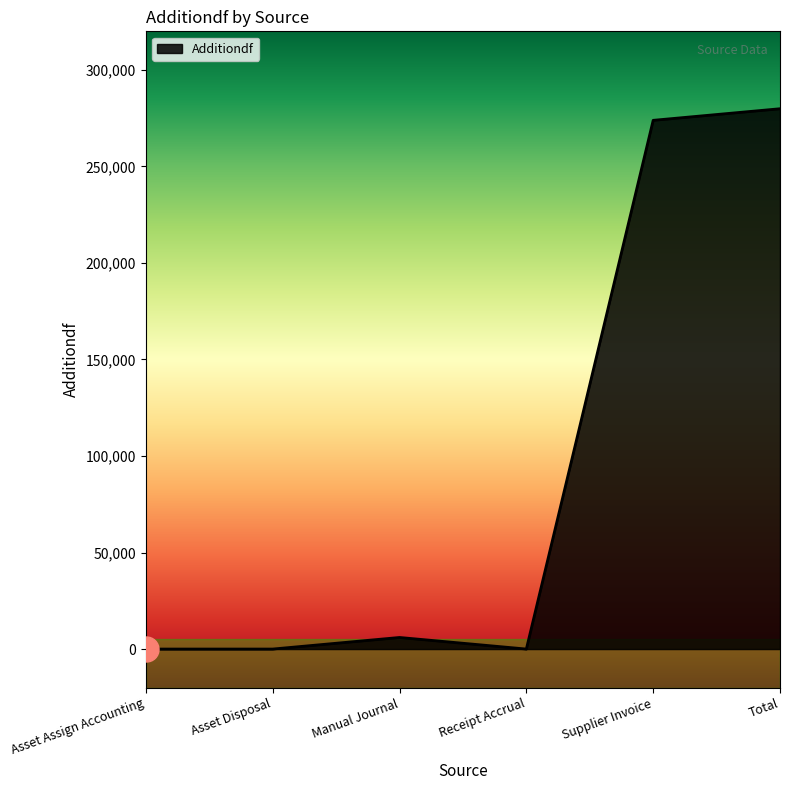

Is it true that the value at Receipt Accrual is -92365.7?

False